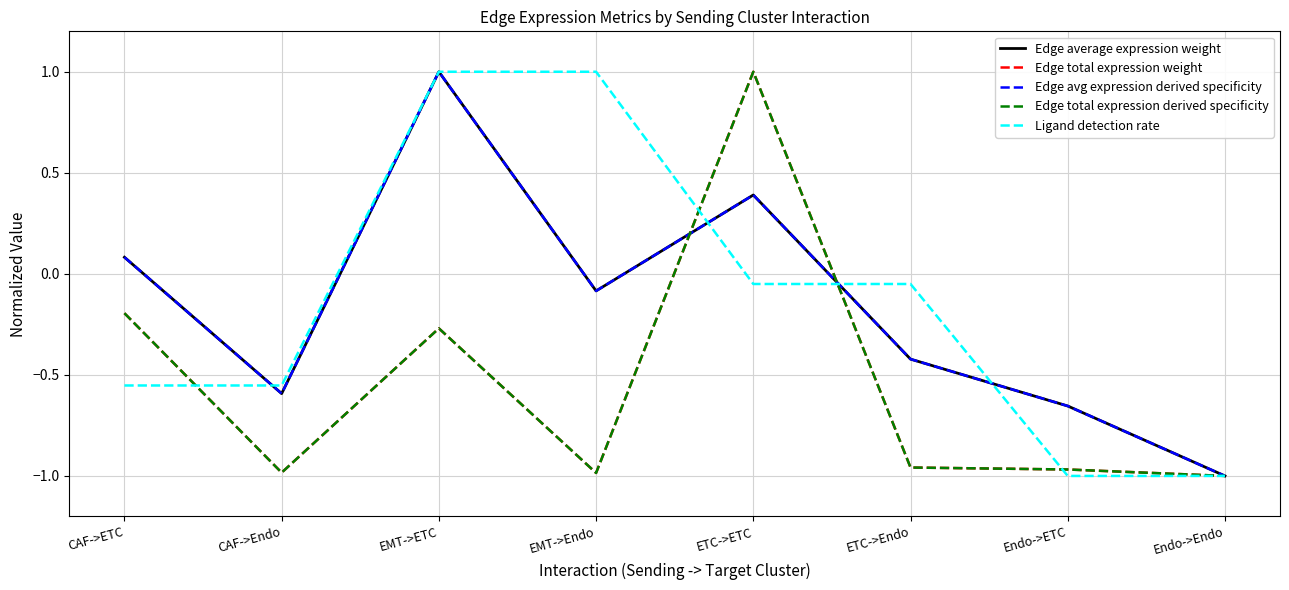

At which category does the chart reach its minimum across all series?

Endo->Endo